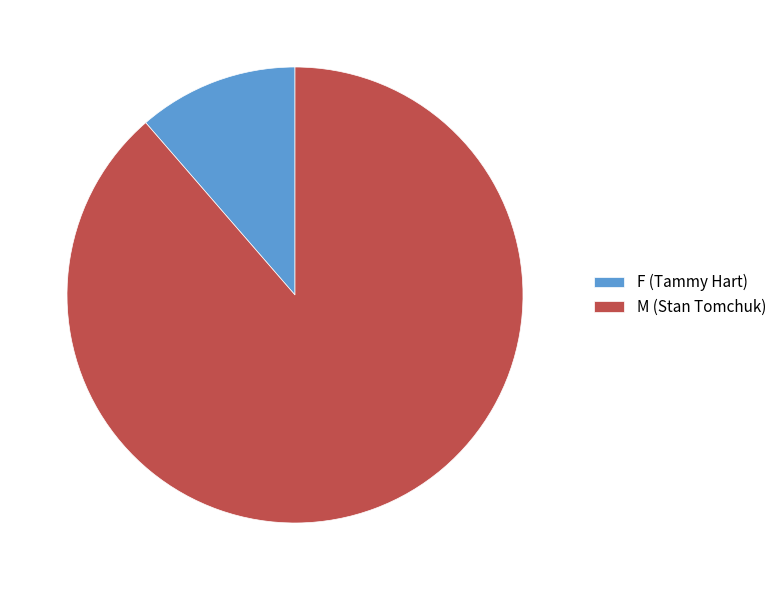

Count the number of slices in the pie.

2